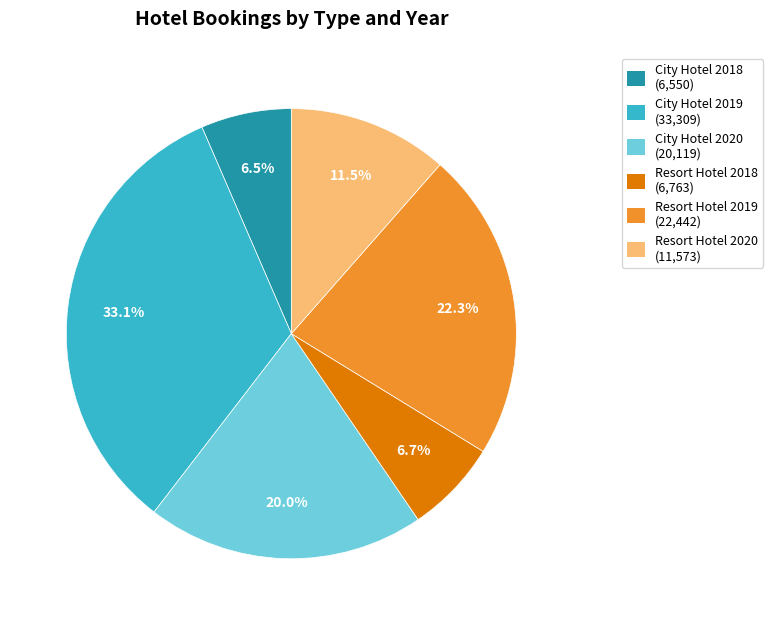

True or false: City Hotel 2018 accounts for 1% of the total.

False